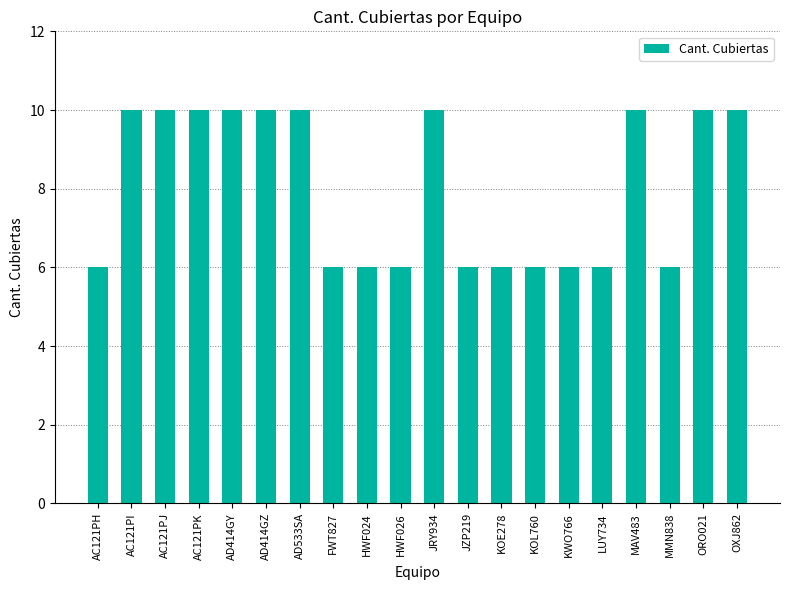

Reading left to right, list all the values displayed in this chart.

AC121PH=6	AC121PI=10	AC121PJ=10	AC121PK=10	AD414GY=10	AD414GZ=10	AD533SA=10	FWT827=6	HWF024=6	HWF026=6	JRY934=10	JZP219=6	KOE278=6	KOL760=6	KWO766=6	LUY734=6	MAV483=10	MMN838=6	ORO021=10	OXJ862=10